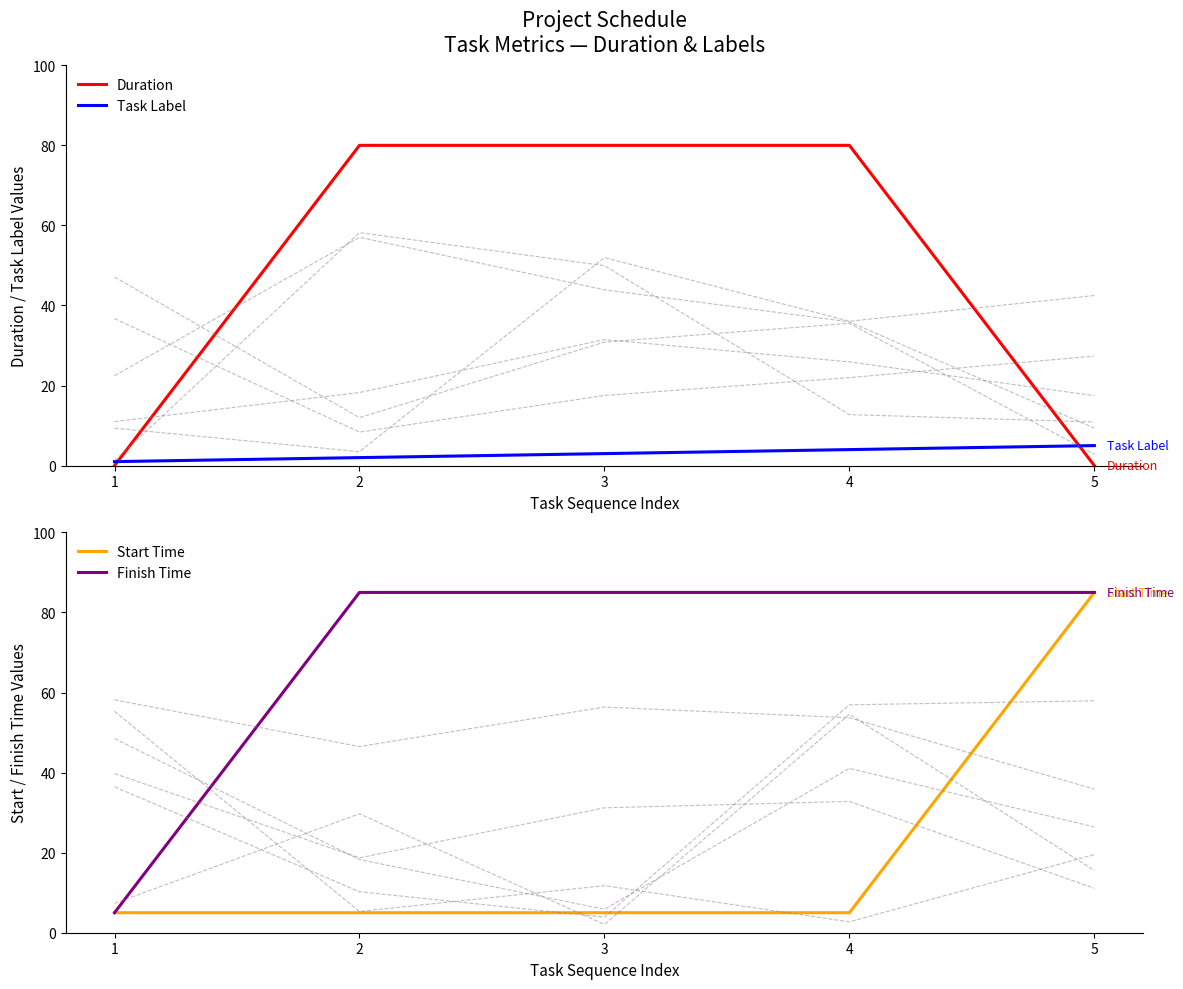

The value of Duration at 5 is 0. True or false?

True